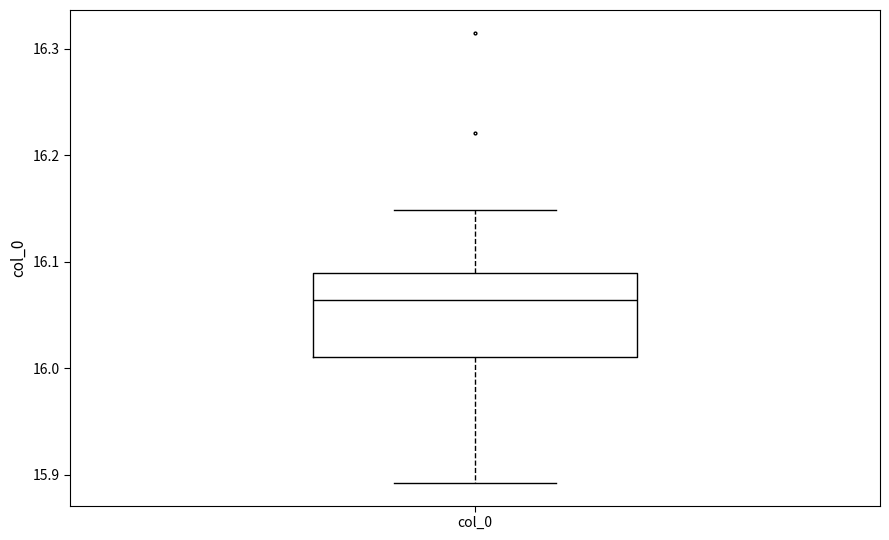

Read this box plot against the y-axis: the position of the median line, the range covered by the box, and the ends of both whiskers. The values are not printed on the chart, so give them approximately, as read against the axis.

median 16.06, box 16.01 to 16.09, whiskers 15.89 to 16.15